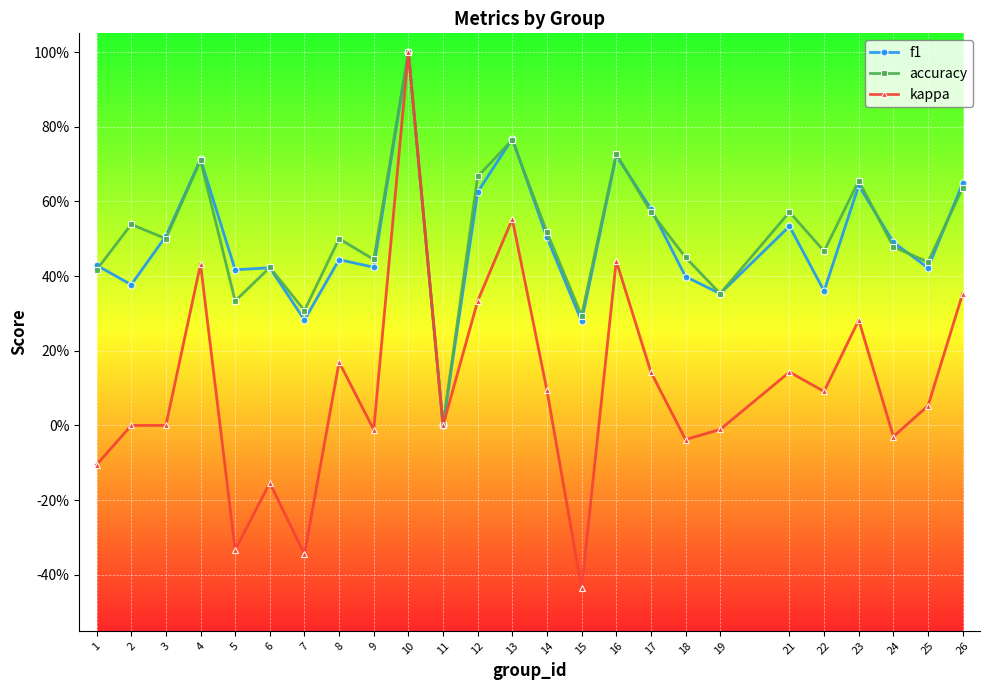

Is this an area chart (filled region under the line)?

No